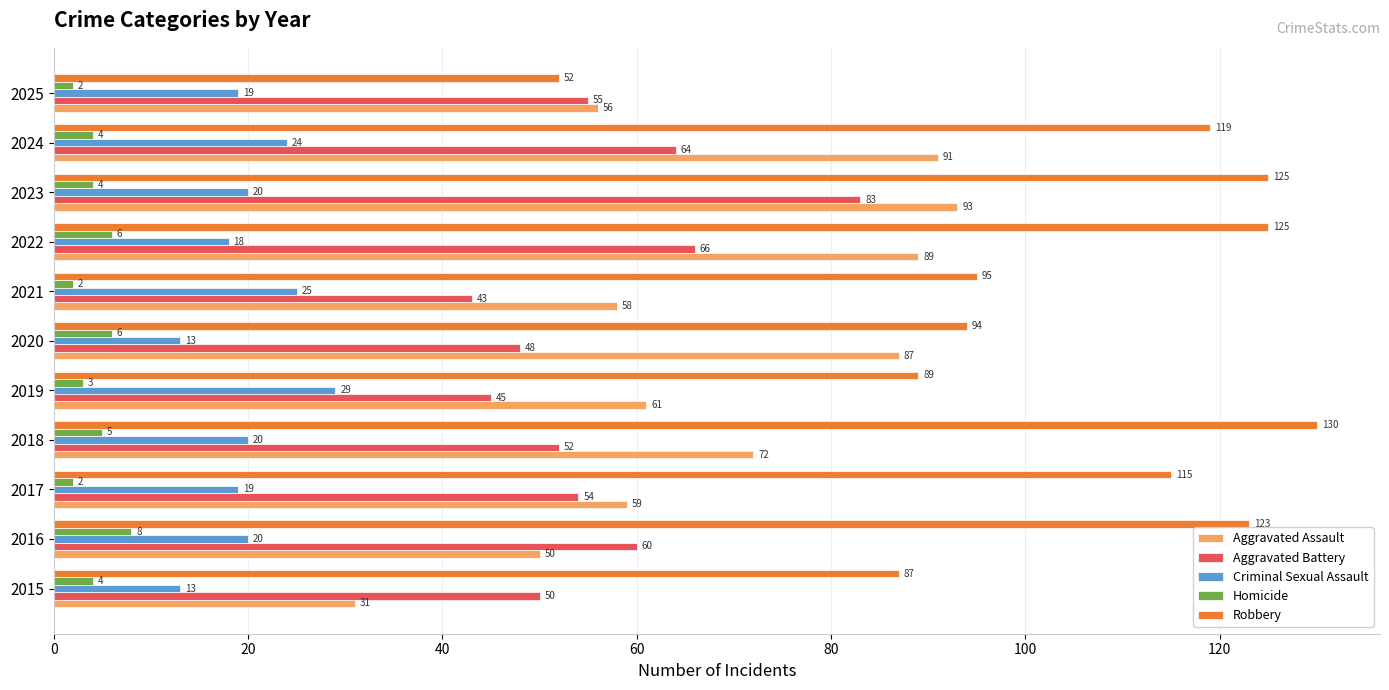

Which series has the widest spread of values?

Robbery